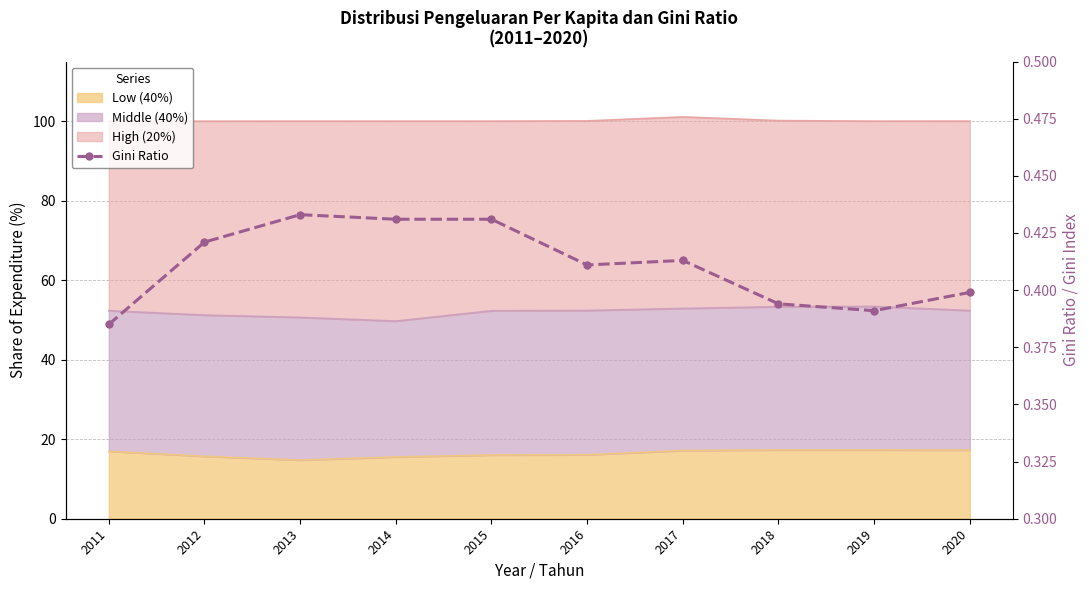

Which label corresponds to the largest value in the chart?

2013